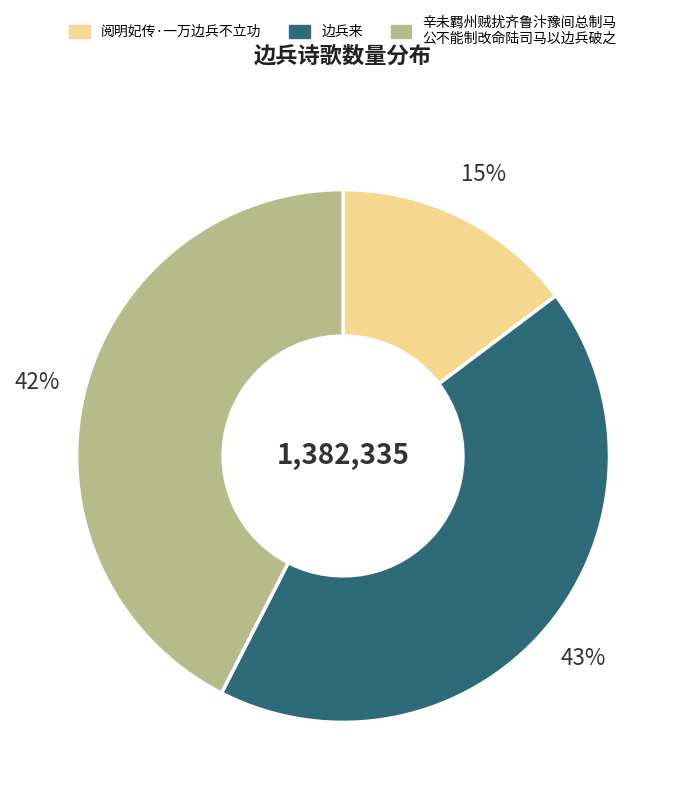

Does any single category account for the majority?

No